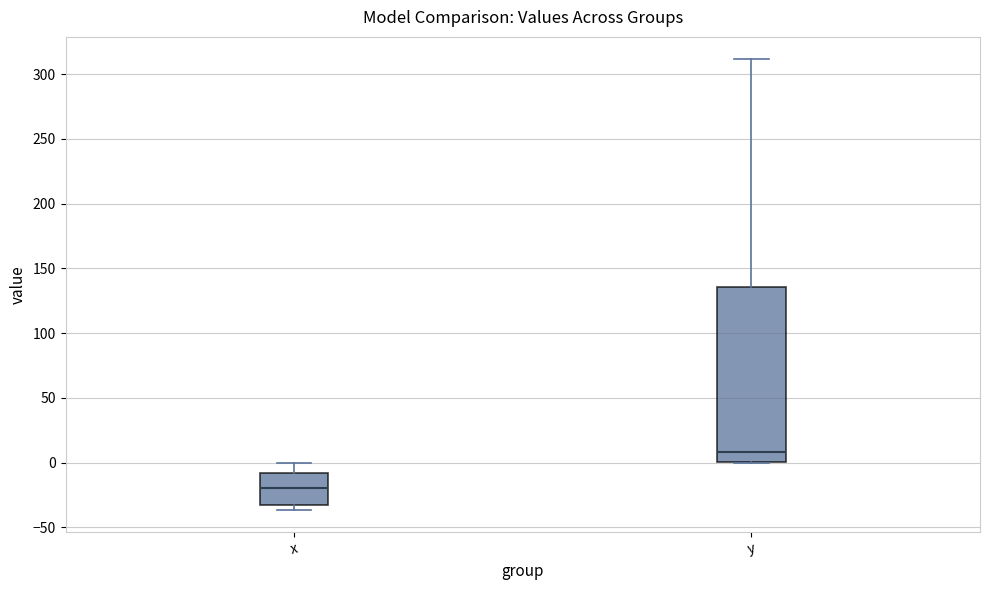

Where is the upper edge of the box for y on the y-axis? The values are not printed on the chart, so give them approximately, as read against the axis.

135